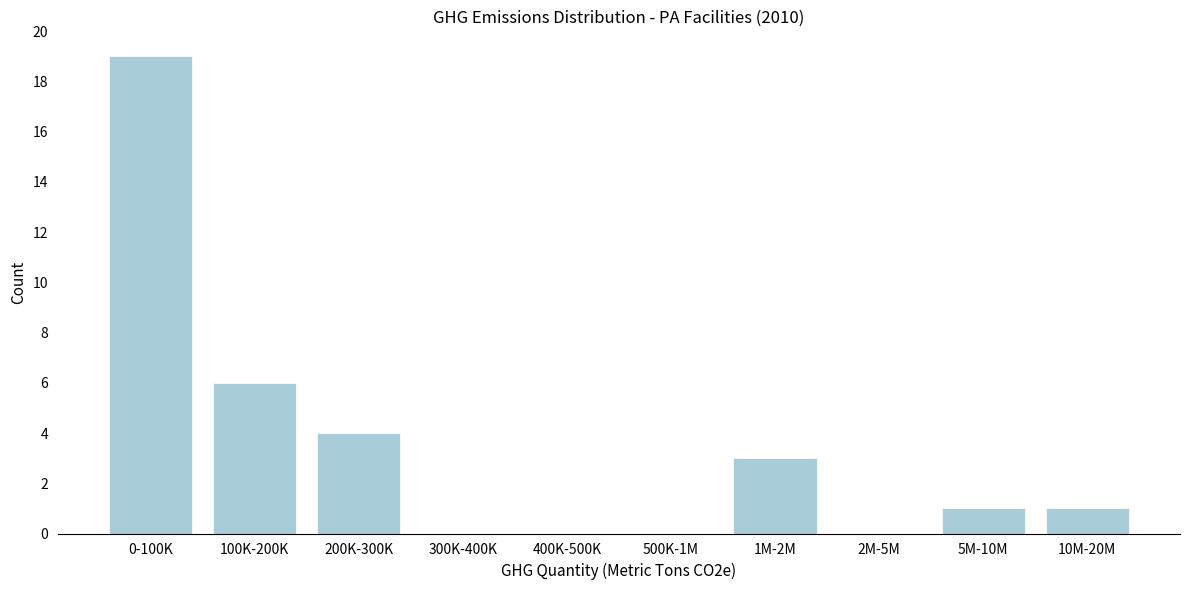

Reading left to right, what are all the values shown in this chart?

0-100K=19	100K-200K=6	200K-300K=4	300K-400K=0	400K-500K=0	500K-1M=0	1M-2M=3	2M-5M=0	5M-10M=1	10M-20M=1